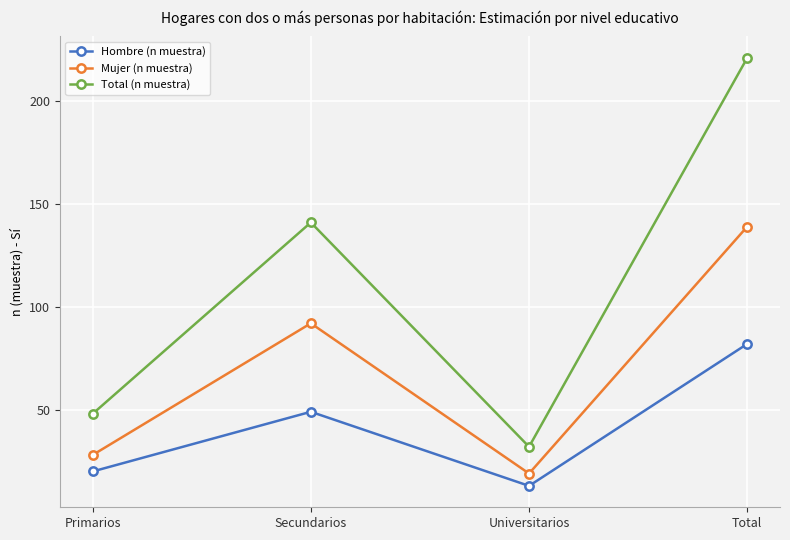

What is the total value across all series at Total?

442